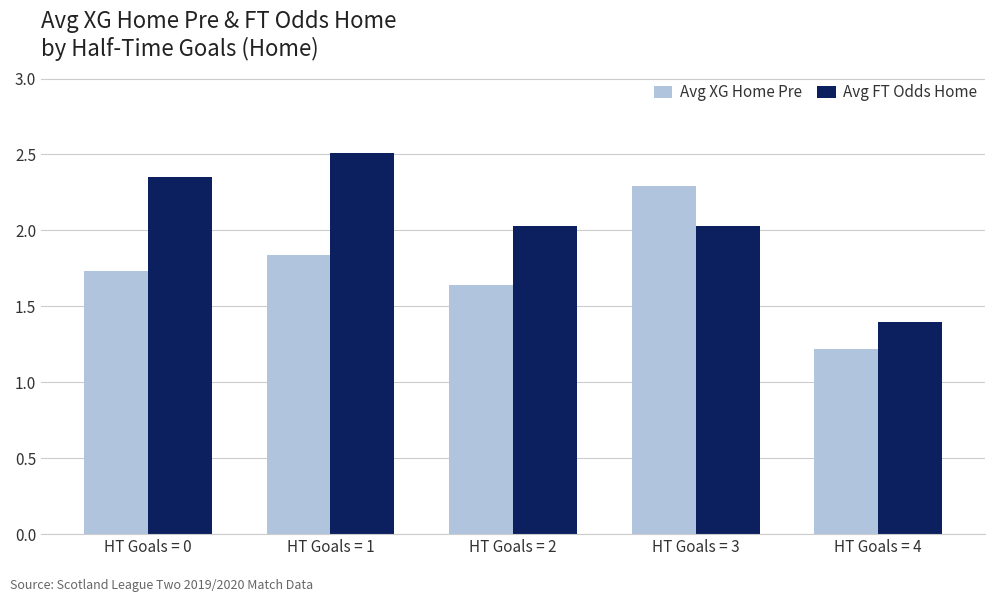

Which category has the lowest value in the Avg FT Odds Home series?

HT Goals = 4